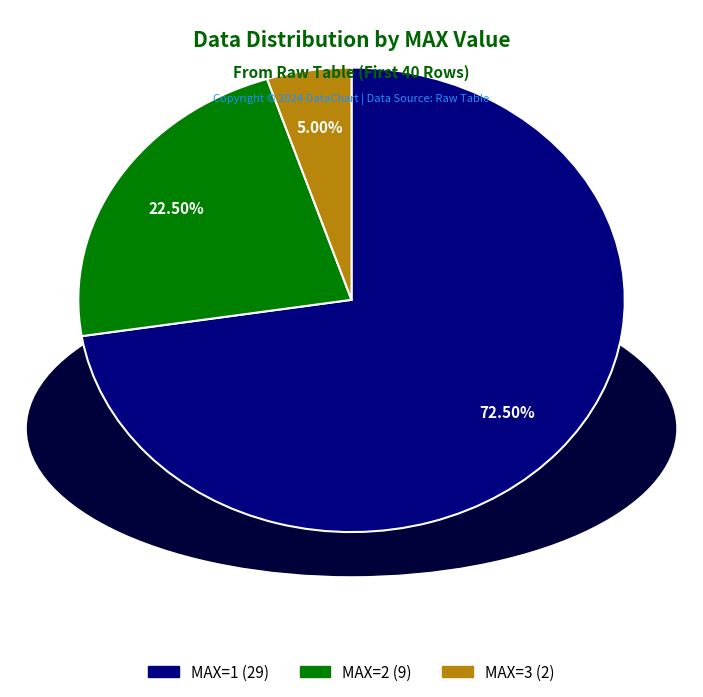

Does any single category account for the majority?

Yes